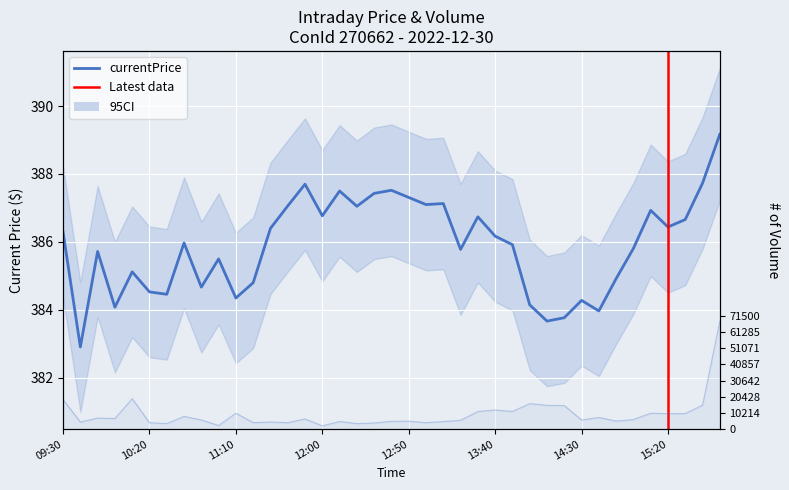

What is the spread (max minus min) of values at 09:40?

4120.1